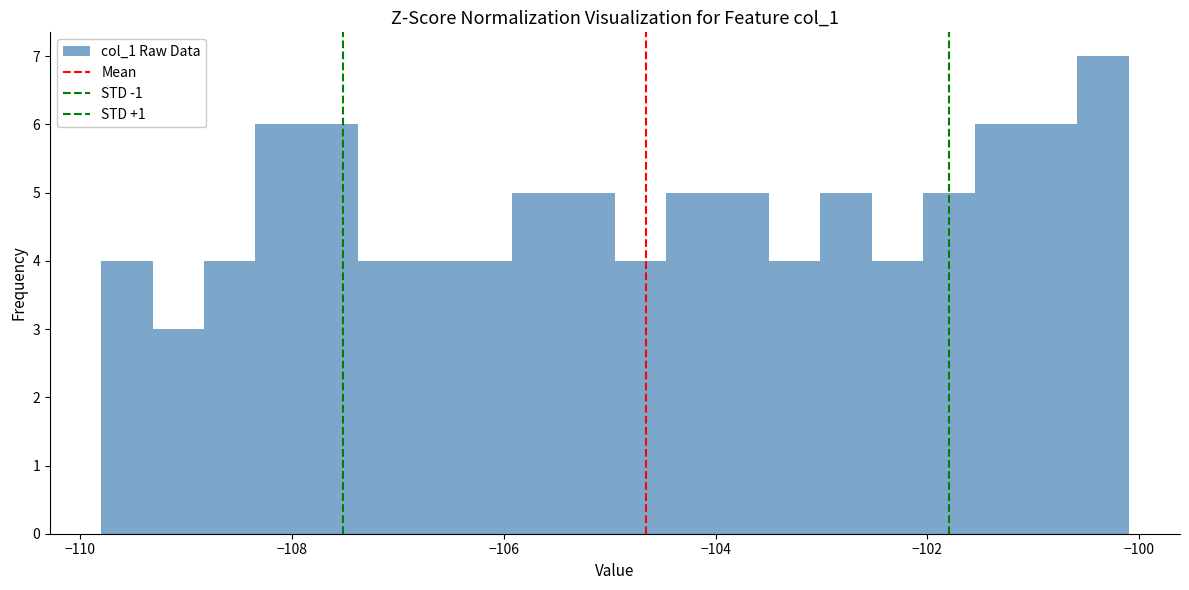

Around what value on the x-axis is the tallest bar? Give the approximate position of its centre, as read against the axis.

-100.4